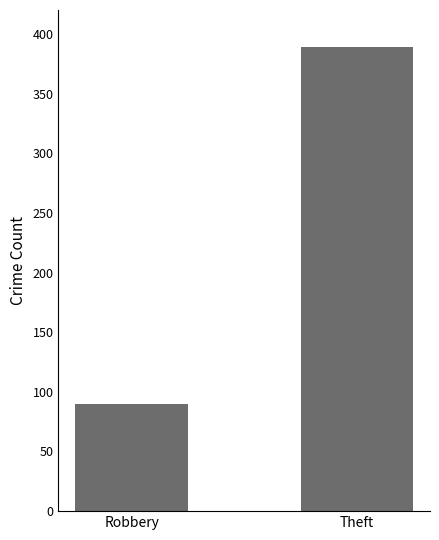

What is the greatest value displayed?

389